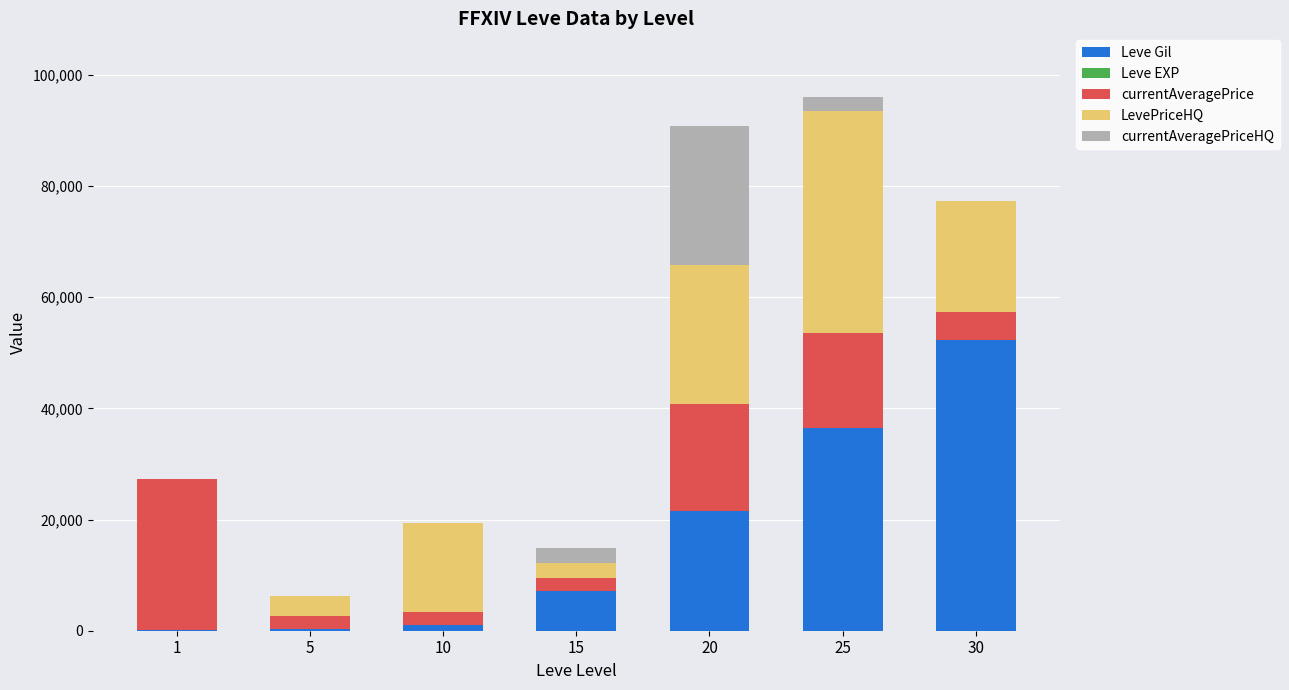

What is the sum of all Leve Gil values?

118750